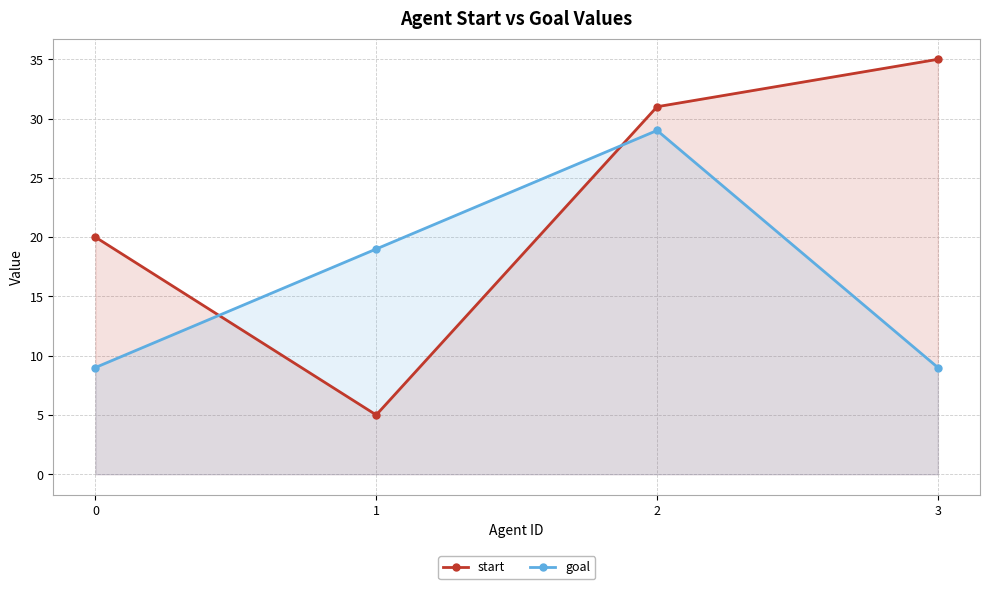

How many values in the goal series are below 19?

2